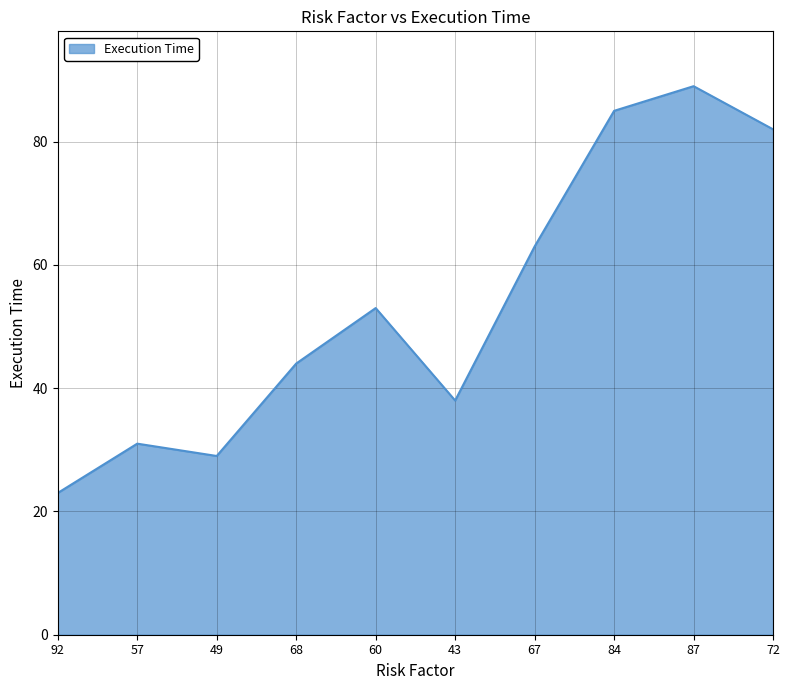

What is the difference between the maximum and minimum values?

66